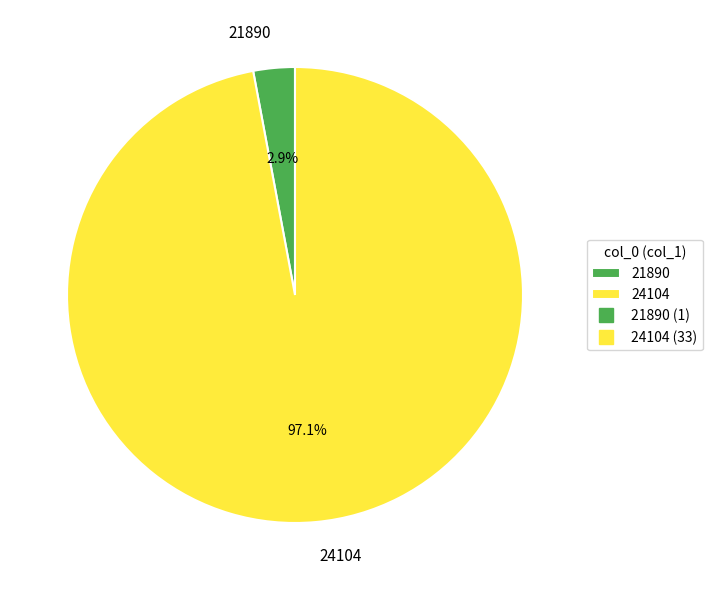

Is it true that 24104 is 88% of the pie?

False